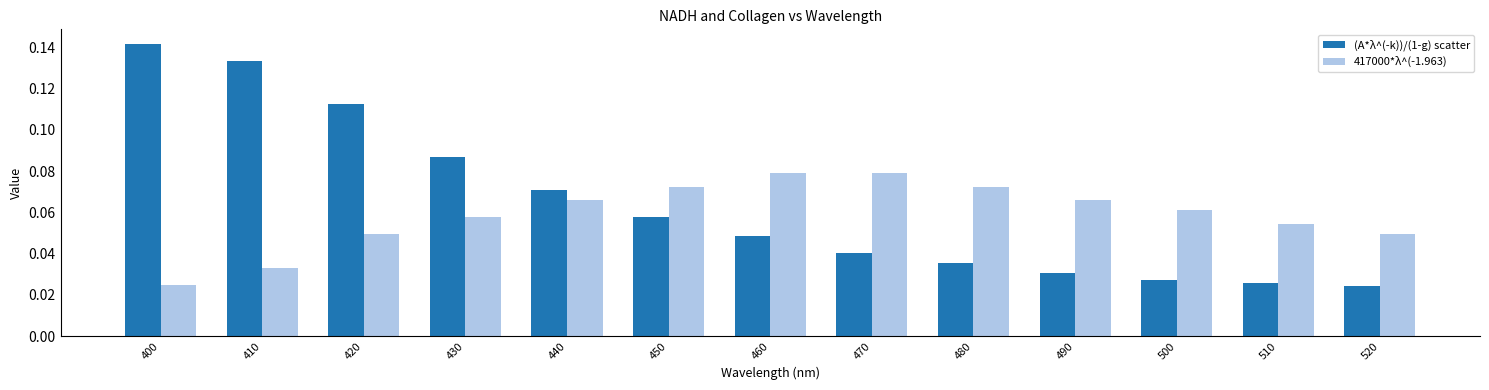

What is the sum of all (A*λ^(-k))/(1-g) scatter values?

0.8